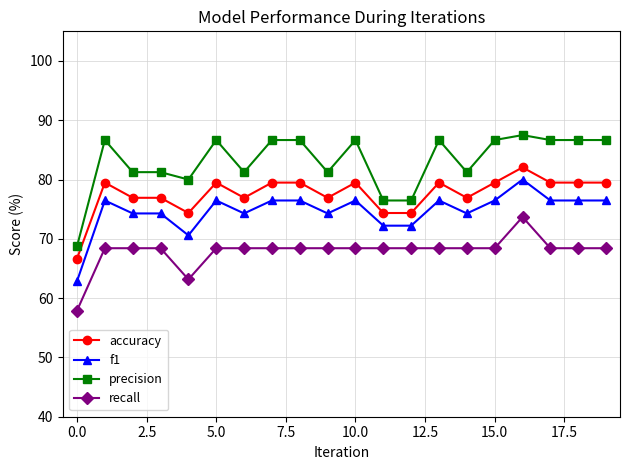

What is the difference between the second highest and minimum values in the f1 series?

13.6